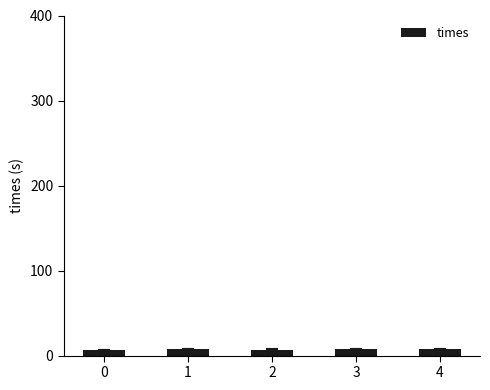

How many series are shown in this chart?

1